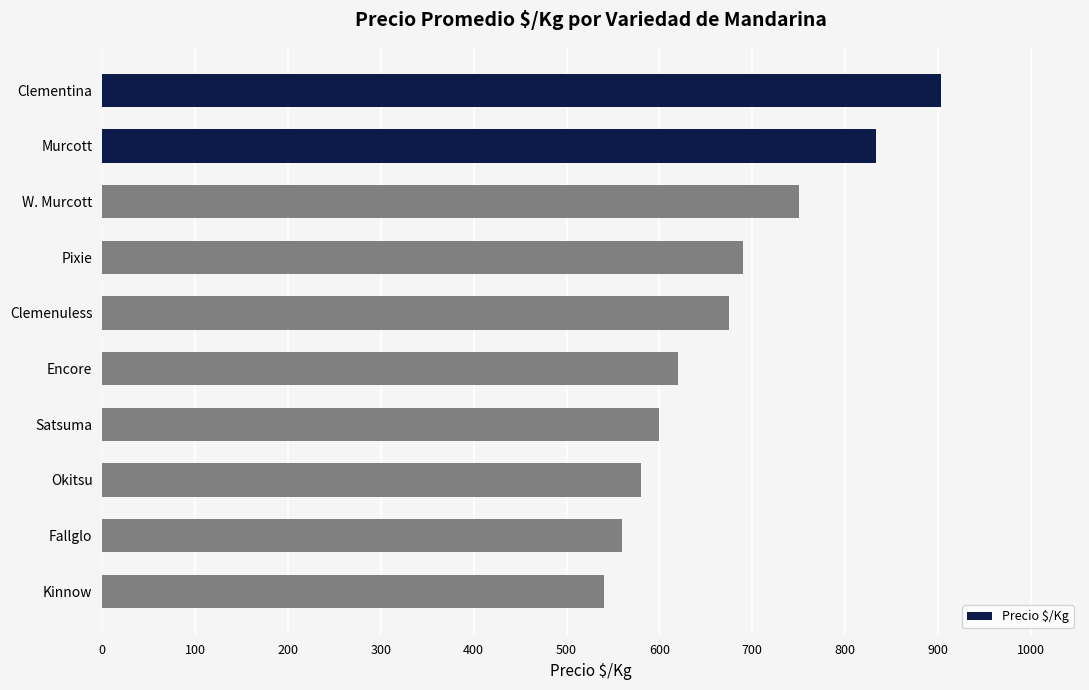

List the labels in order of value, largest first.

Clementina, Murcott, W. Murcott, Pixie, Clemenuless, Encore, Satsuma, Okitsu, Fallglo, Kinnow